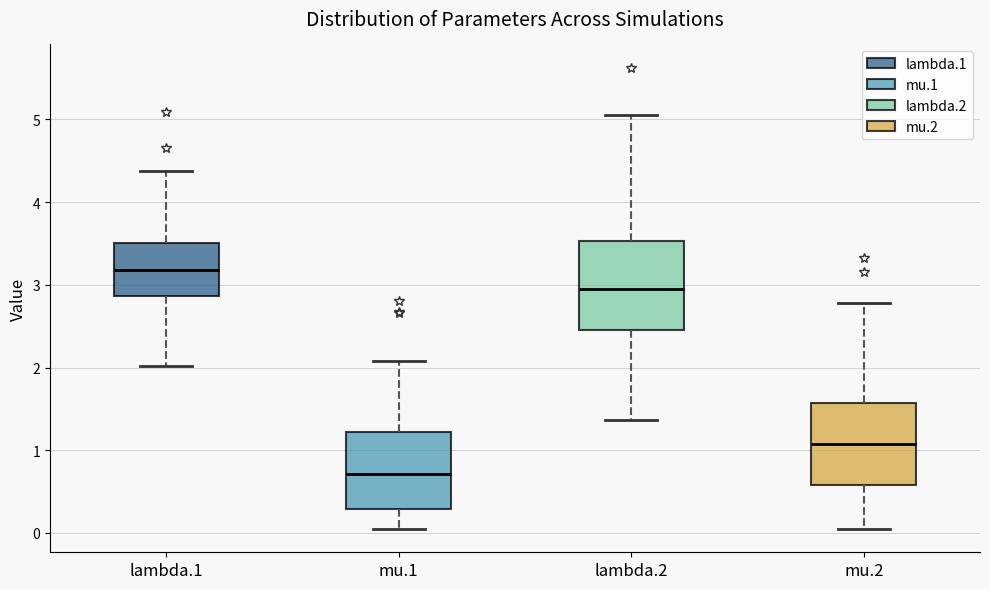

Reading left to right, read every box against the y-axis: the position of its median line, the range the box covers, and the ends of its whiskers. The values are not printed on the chart, so give them approximately, as read against the axis.

lambda.1: median 3.2, box 2.9 to 3.5, whiskers 2.0 to 4.4
mu.1: median 0.7, box 0.3 to 1.2, whiskers 0.0 to 2.1
lambda.2: median 2.9, box 2.5 to 3.5, whiskers 1.4 to 5.0
mu.2: median 1.1, box 0.6 to 1.6, whiskers 0.0 to 2.8